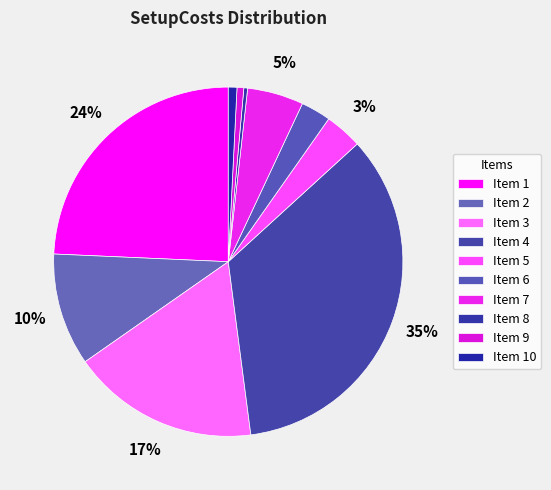

Count the number of slices in the pie.

10